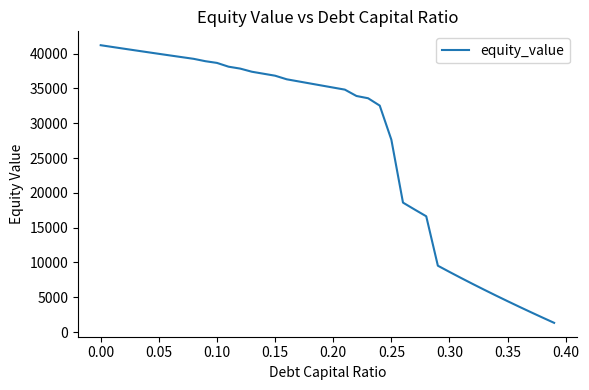

How many distinct data groups are displayed?

1